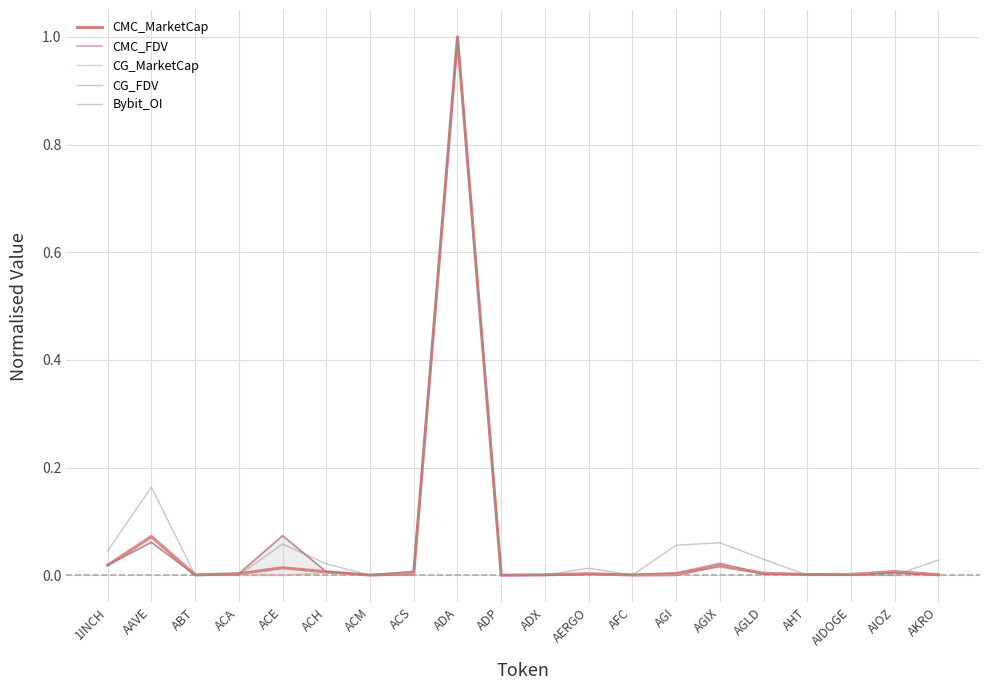

At which category does the chart reach its minimum across all series?

ADP